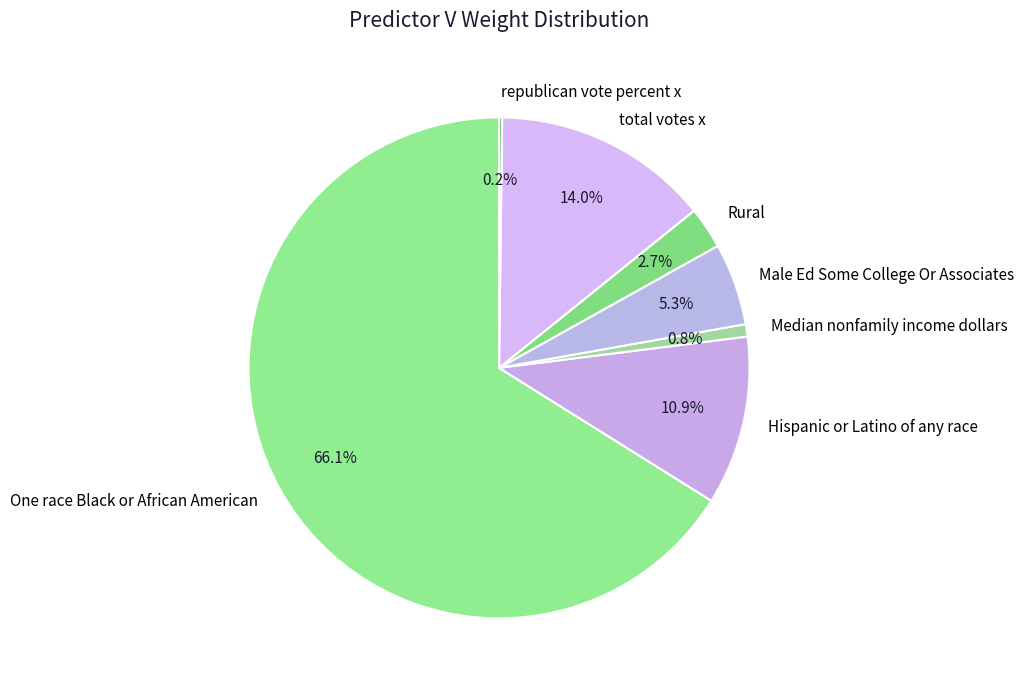

Which category accounts for the majority?

One race Black or African American